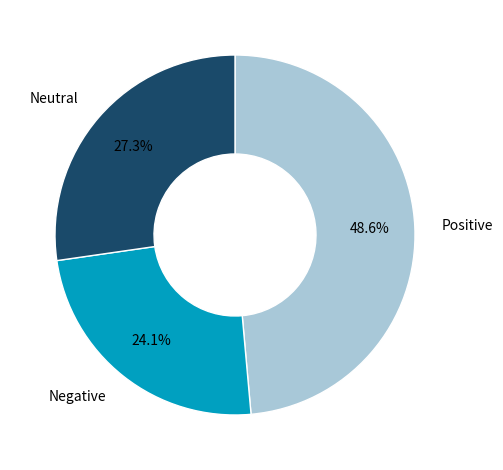

Does any single category account for the majority?

No